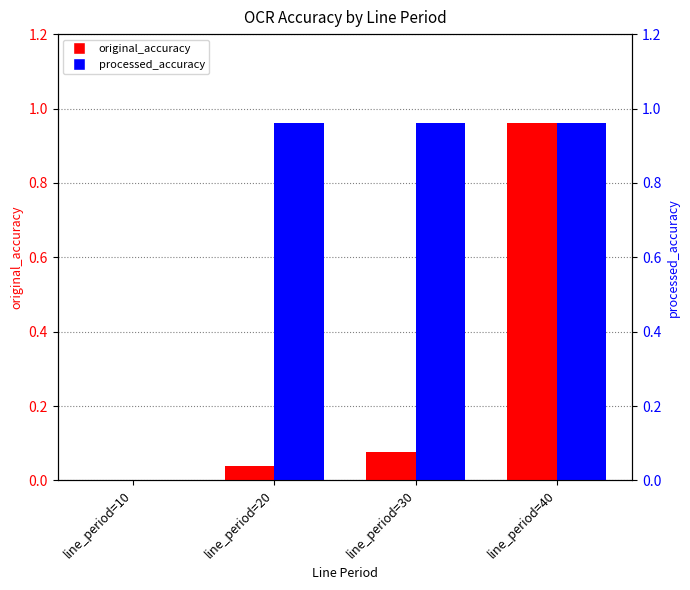

Reading left to right, list all the values displayed in this chart.

original_accuracy: line_period=10=0.0	line_period=20=0.0	line_period=30=0.1	line_period=40=1.0
processed_accuracy: line_period=10=0.0	line_period=20=1.0	line_period=30=1.0	line_period=40=1.0